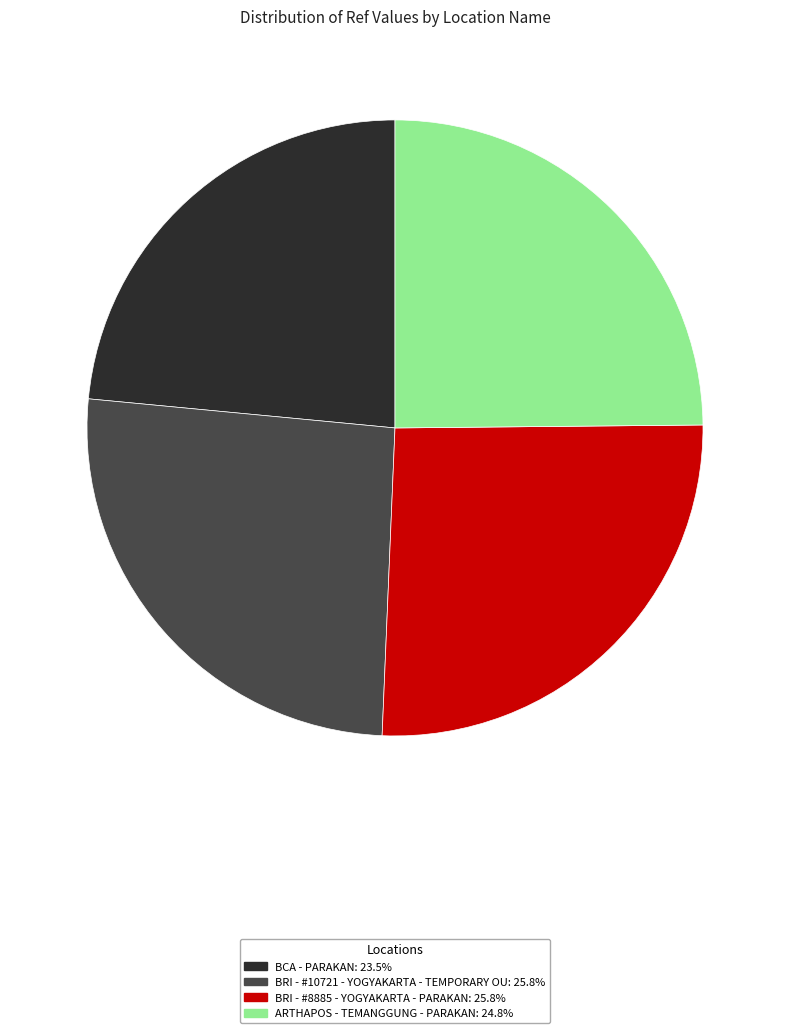

Count the number of slices in the pie.

4